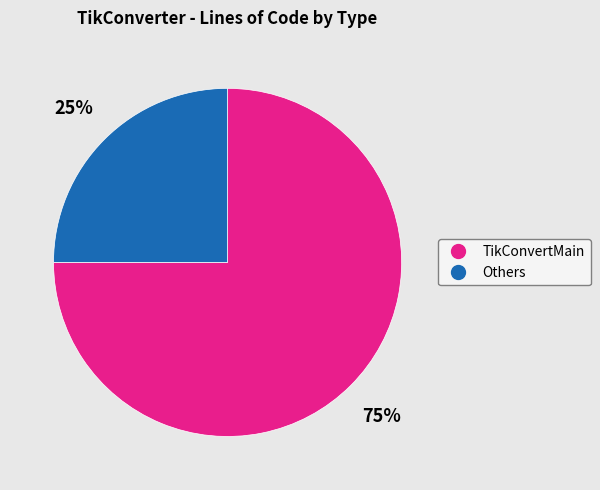

To the nearest percent, what is the difference between the largest and smallest slice percentages?

50%